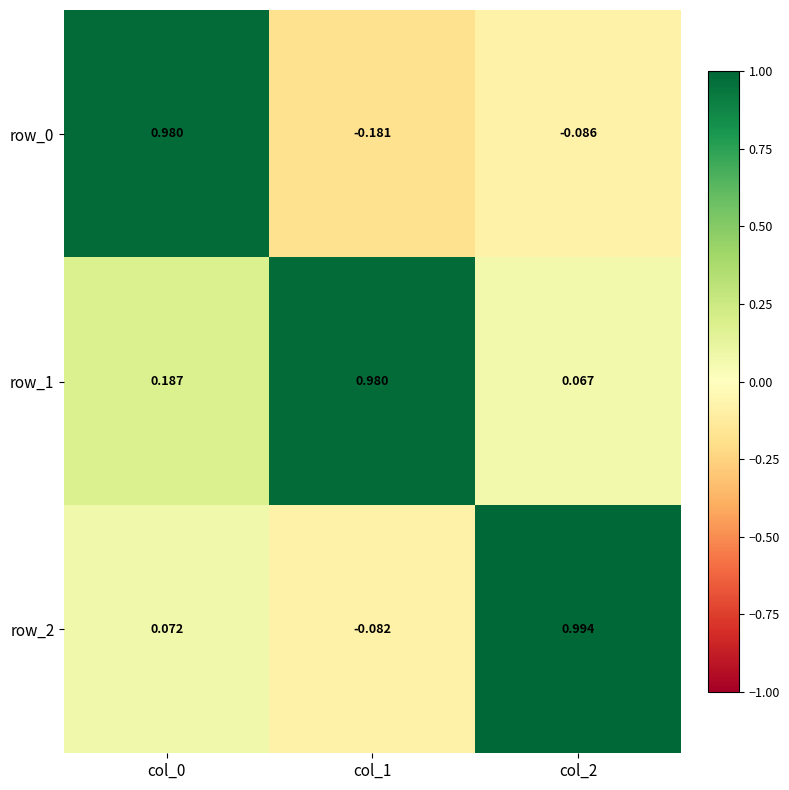

Which series has the largest range (max minus min)?

row_0